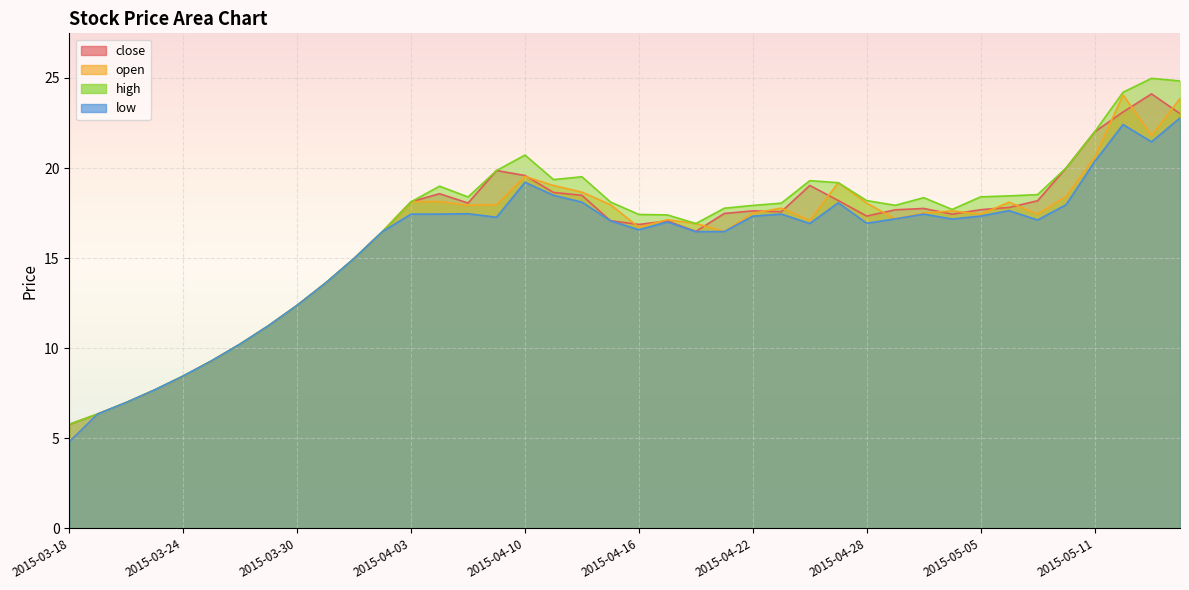

Is it true that close equals 4.5 at 2015-05-06?

False